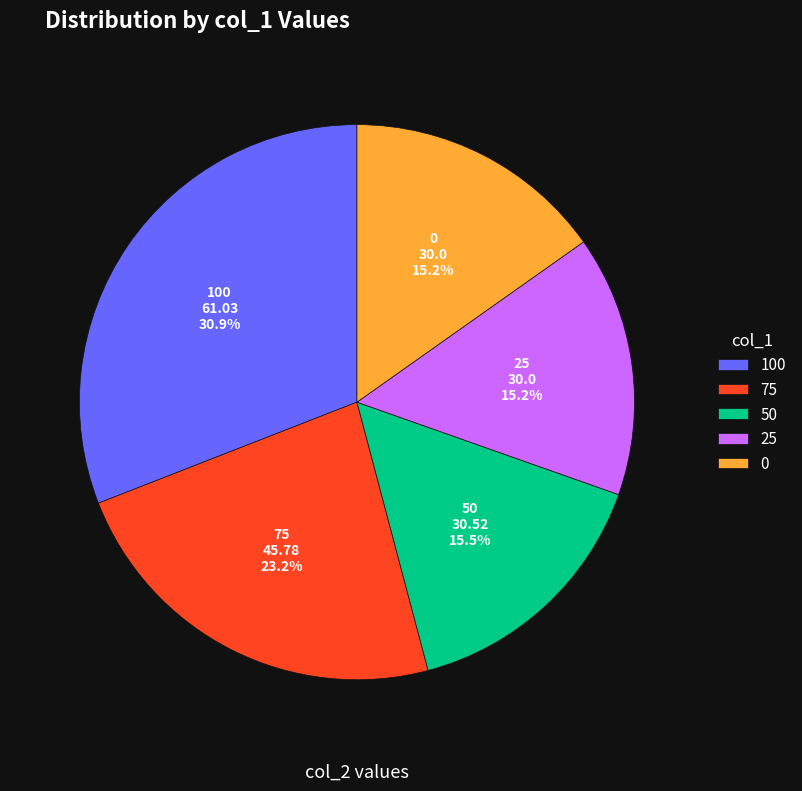

Count the number of slices in the pie.

5